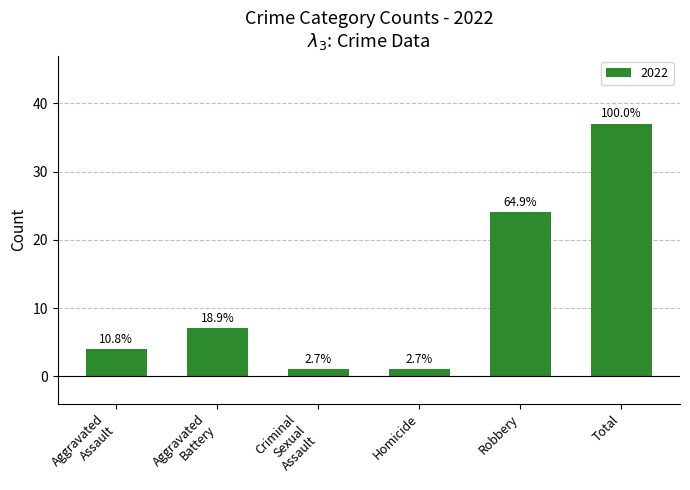

Does the chart contain any negative values?

No